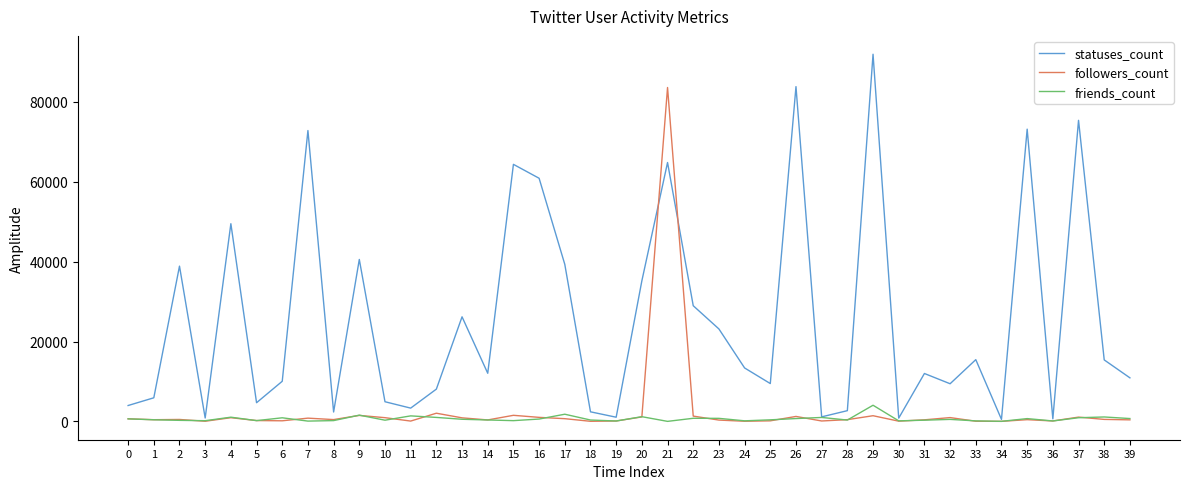

Rank the series by their maximum value, from highest to lowest.

statuses_count, followers_count, friends_count